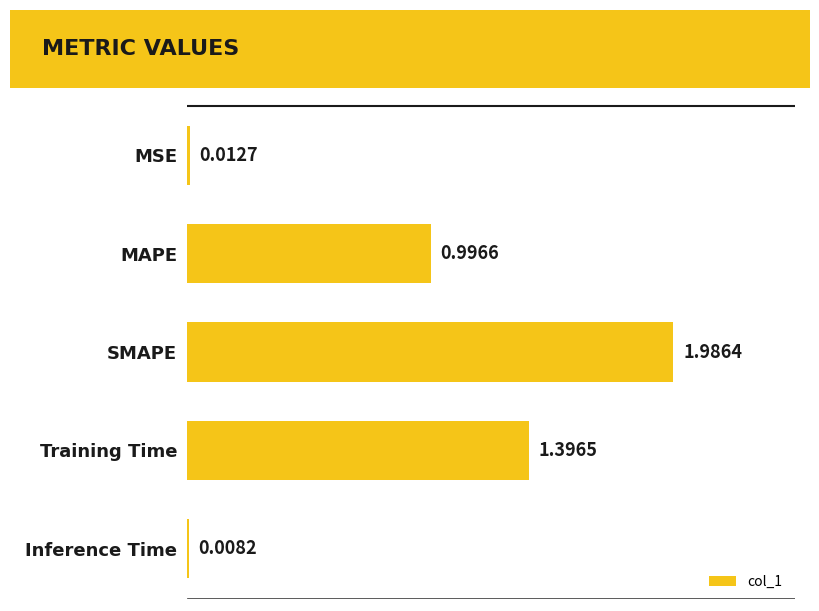

How many categories are shown in the chart?

5